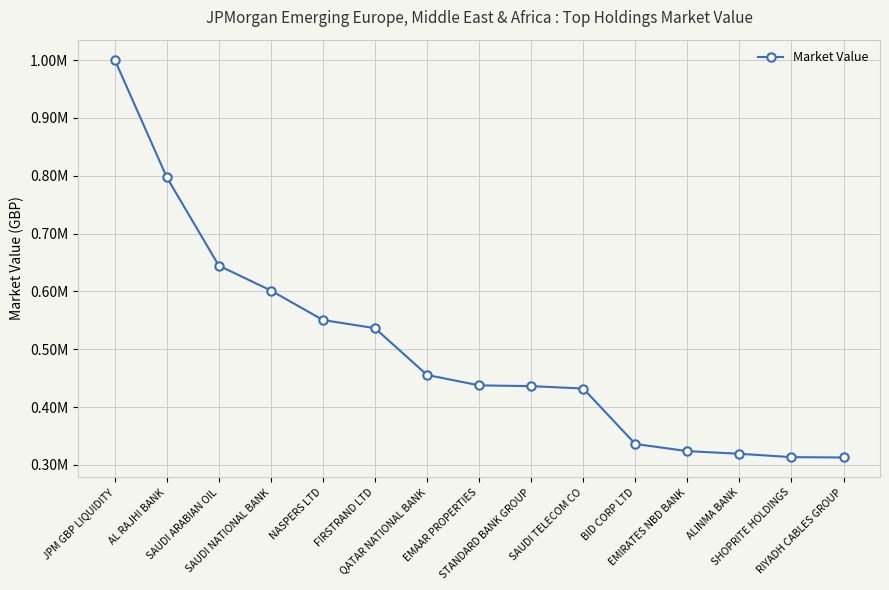

Which has a higher value, AL RAJHI BANK or ALINMA BANK?

AL RAJHI BANK